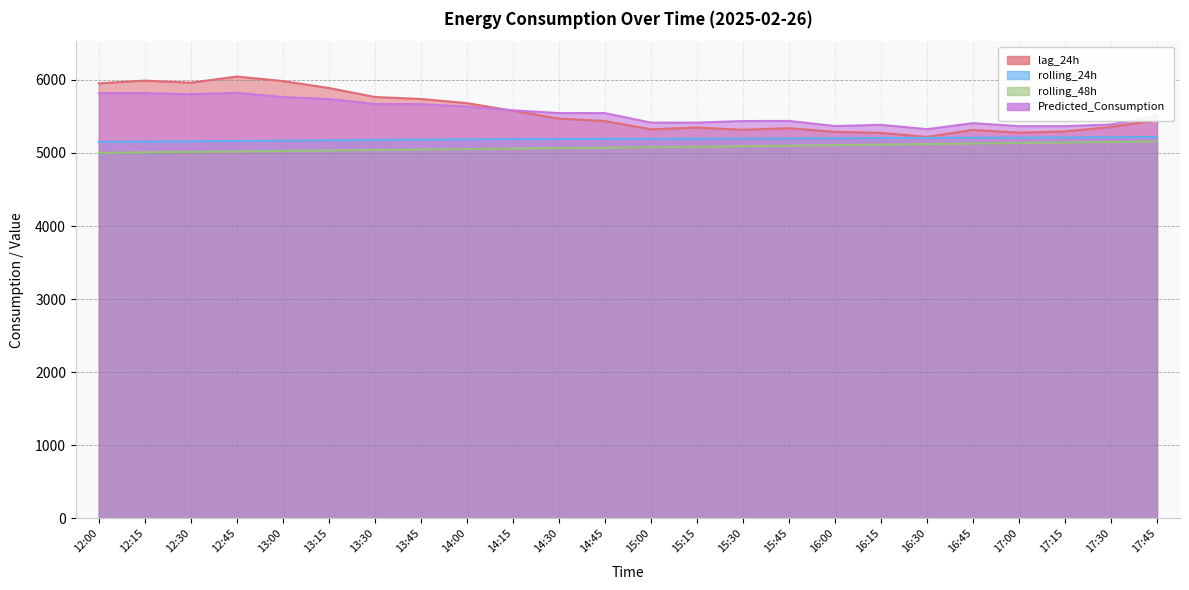

What is the total value across all series at 14:30?

21270.5